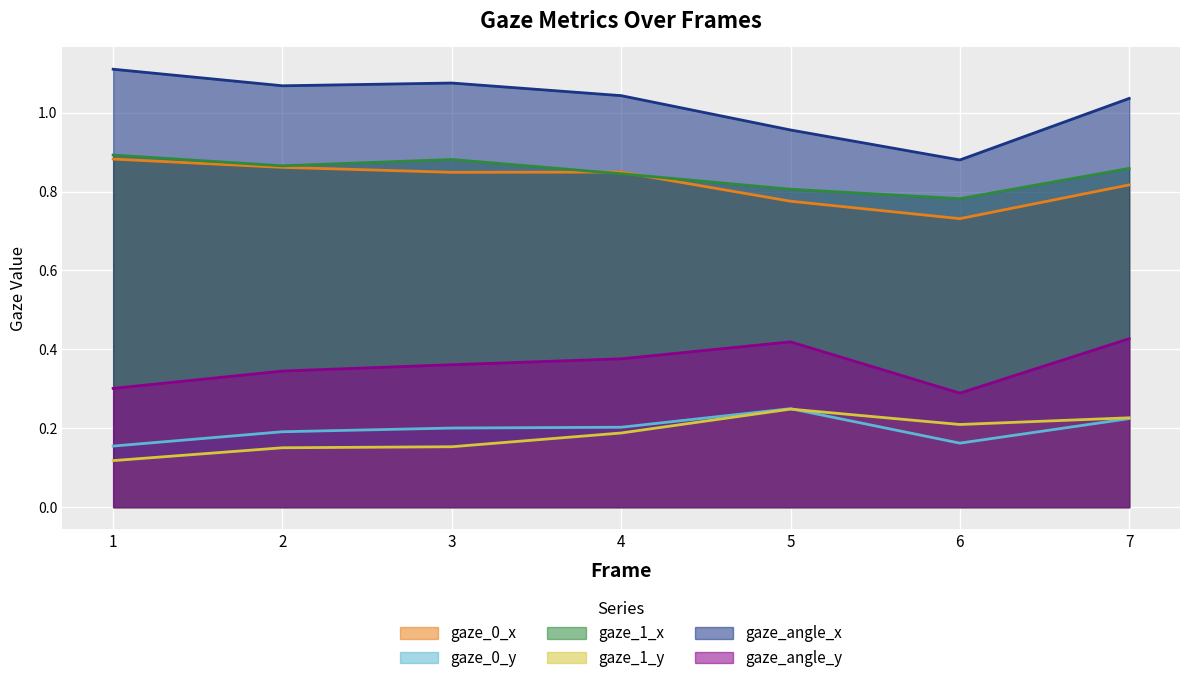

Which category has the lowest value across all series?

1